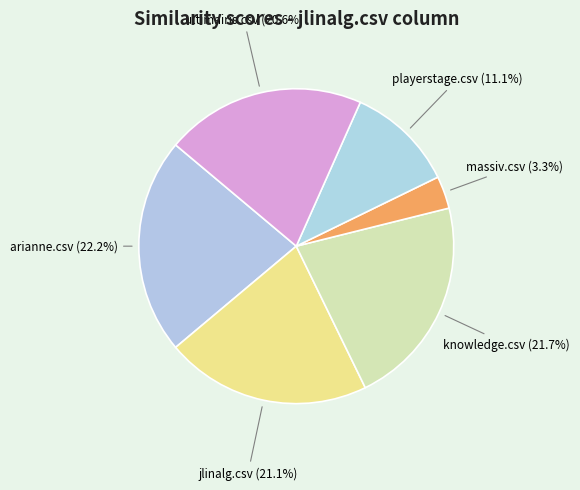

Which slice is the largest?

arianne.csv